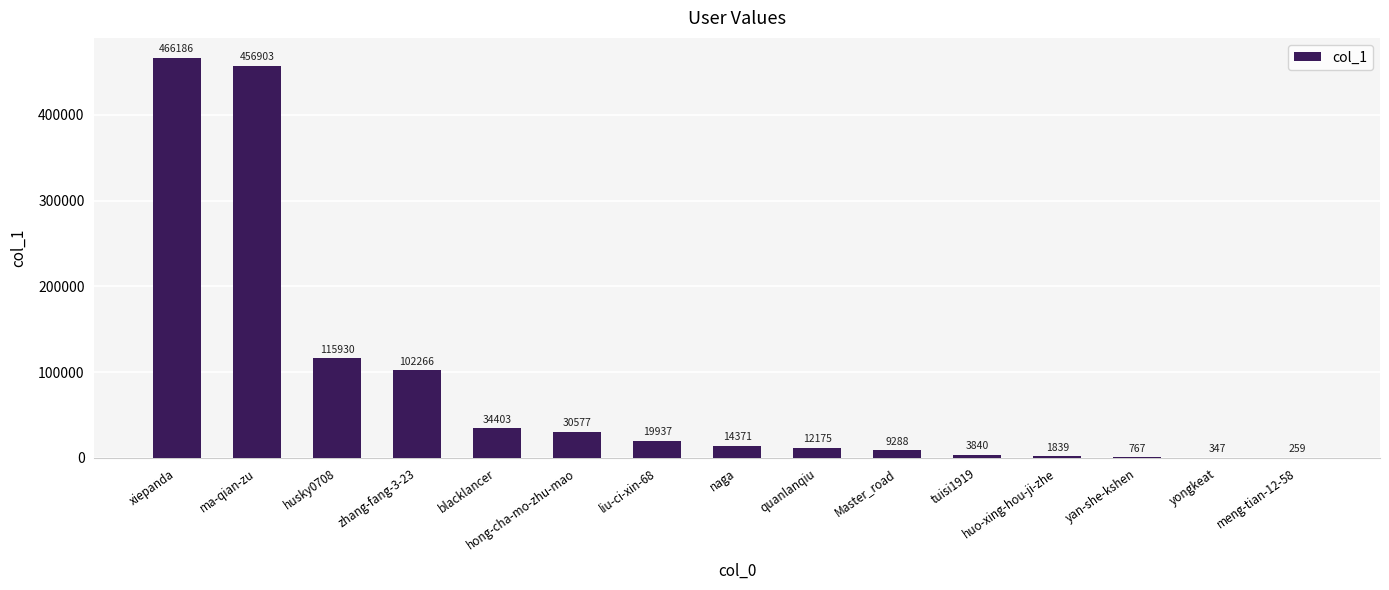

Which category has the highest value across all series?

xiepanda